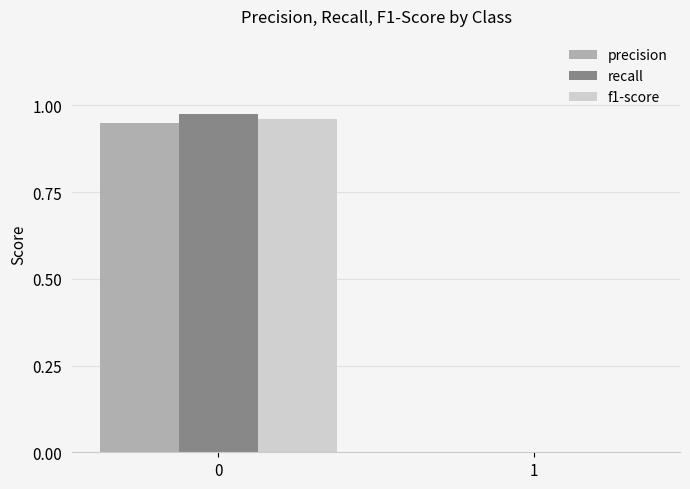

What is the average value of the f1-score series?

0.5